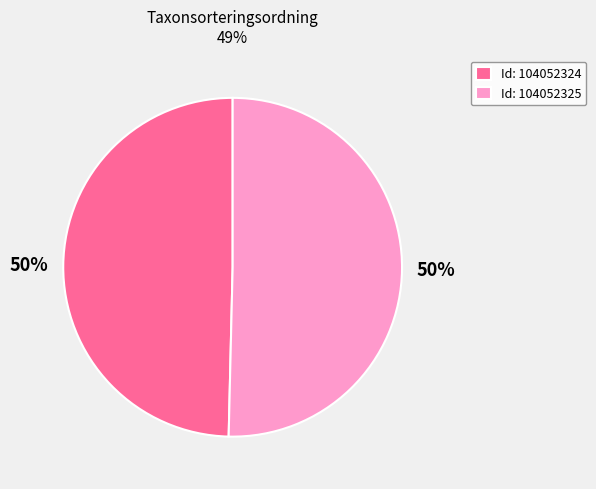

Do Id: 104052325 and Id: 104052324 together represent more than half of the pie?

Yes